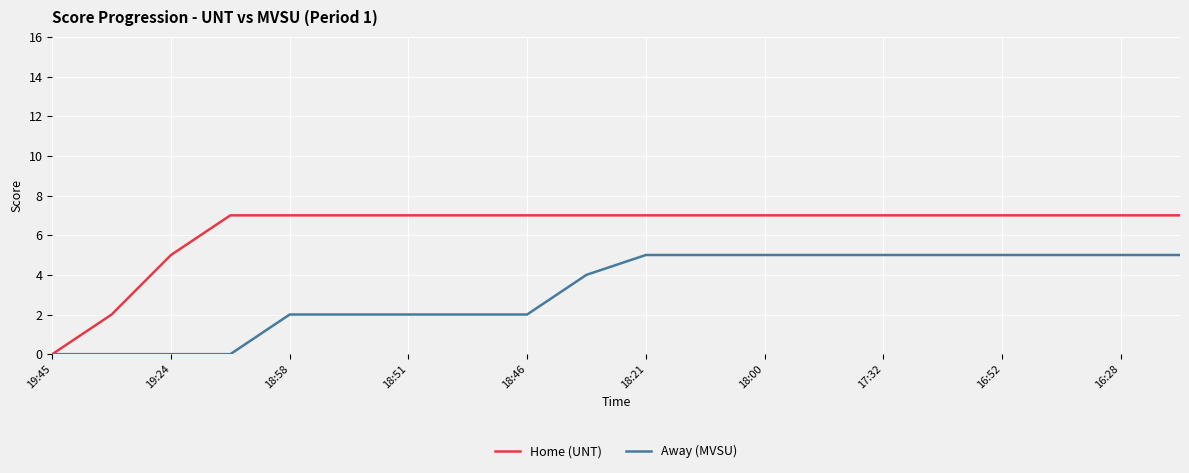

What is the highest value of the Home (UNT) series?

7